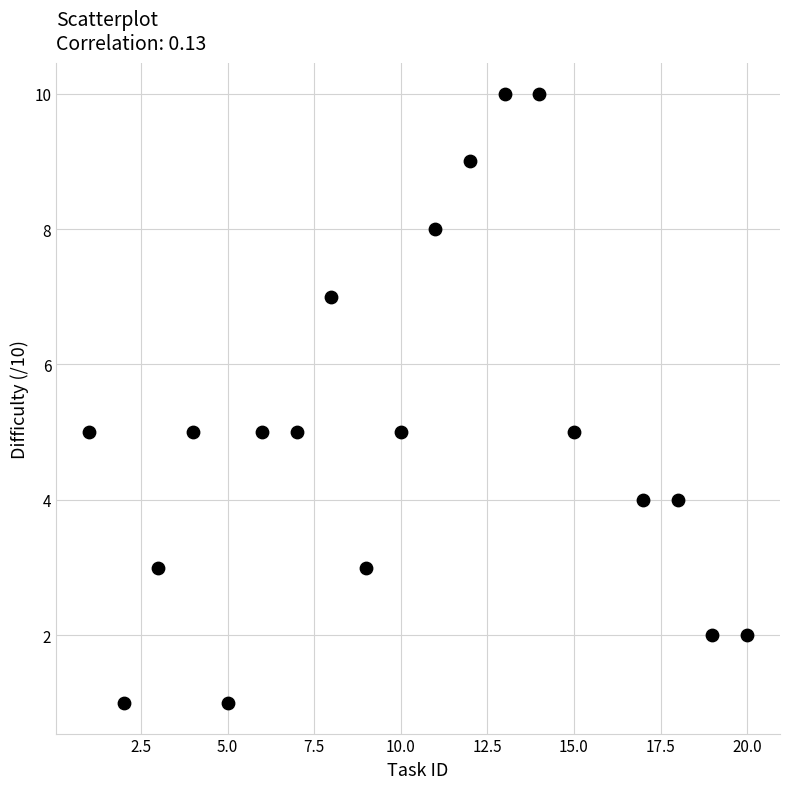

What is the range of X values (max minus min)?

19